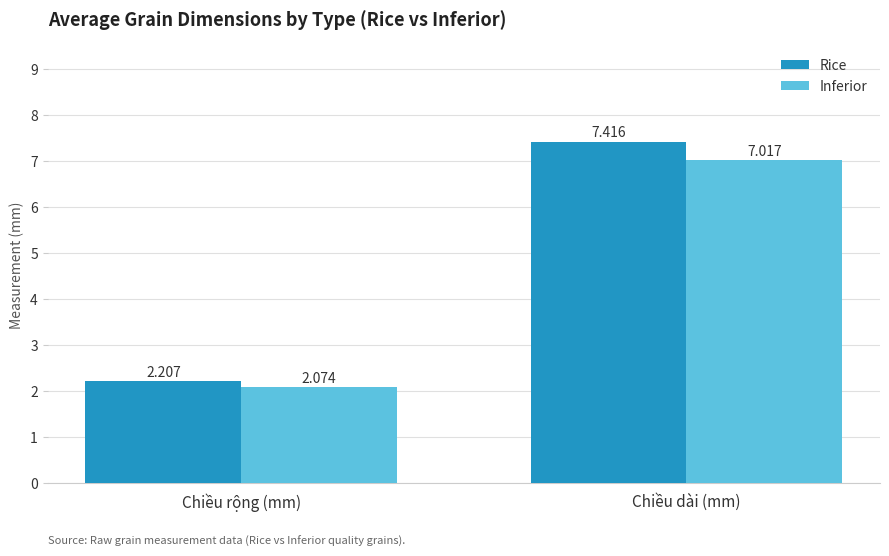

List the labels in order of Inferior value, largest first.

Chiều dài (mm), Chiều rộng (mm)